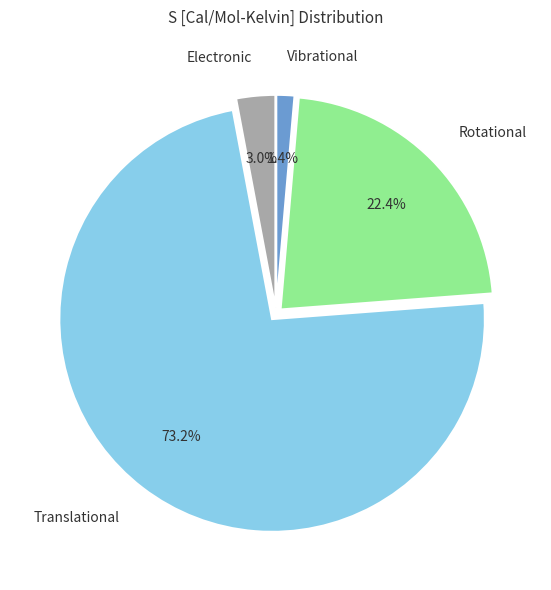

What is the total percentage of Vibrational and Translational?

74.6%